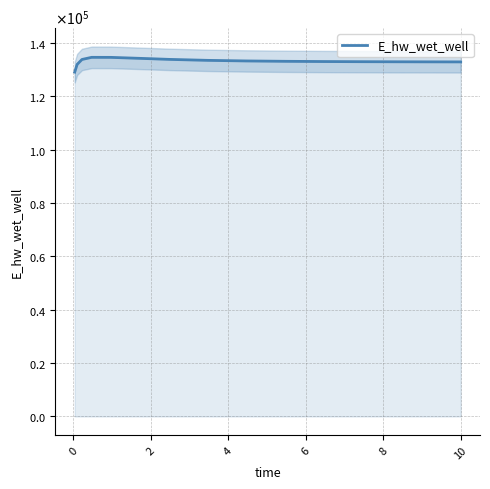

Reading left to right, what are all the values shown in this chart?

129054.2	131939.6	133786.6	134584.8	134572.2	134080.2	133820.0	133453.4	133231.5	133095.6	133009.4	132952.6	132914.0	132887.1	132876.5